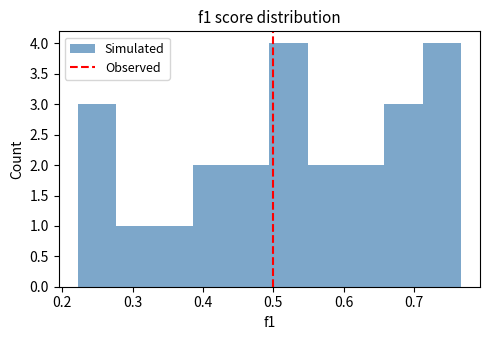

Reading left to right, transcribe this chart: for each bar, give the range it covers on the x-axis and its height. Neither the bar edges nor the heights are printed on the chart, so give them approximately, as read against the axes.

0.22 to 0.28: 3
0.28 to 0.33: 1
0.33 to 0.39: 1
0.39 to 0.44: 2
0.44 to 0.49: 2
0.49 to 0.55: 4
0.55 to 0.60: 2
0.60 to 0.66: 2
0.66 to 0.71: 3
0.71 to 0.77: 4